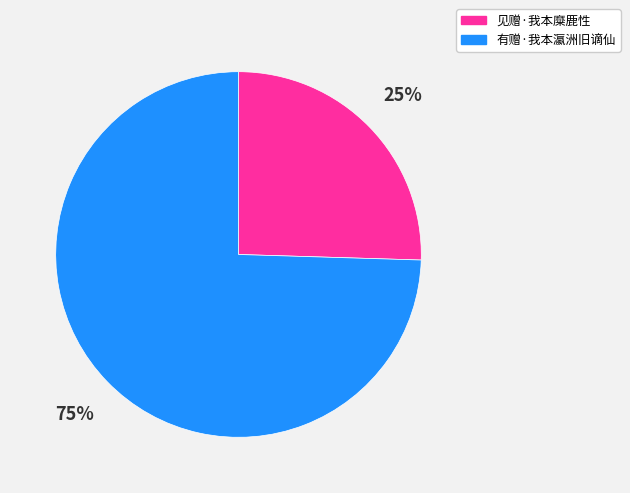

To the nearest percent, what percentage of the pie is 有赠·我本瀛洲旧谪仙?

75%